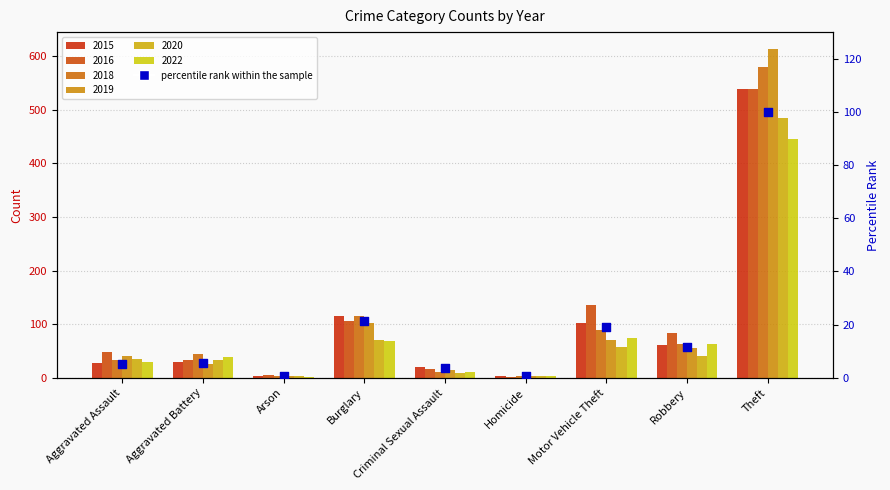

What is the change in value from Burglary to Theft?

+78.6